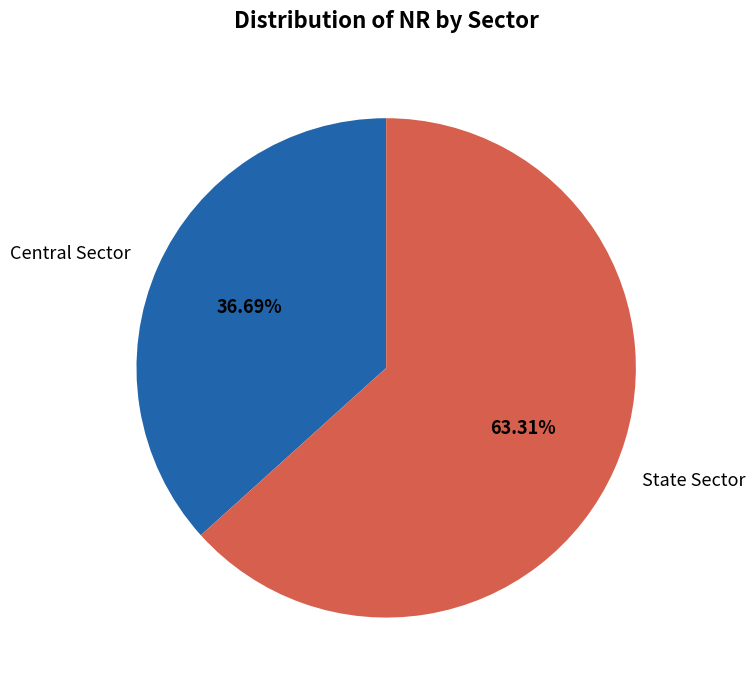

To the nearest percent, what is the average slice percentage?

50%